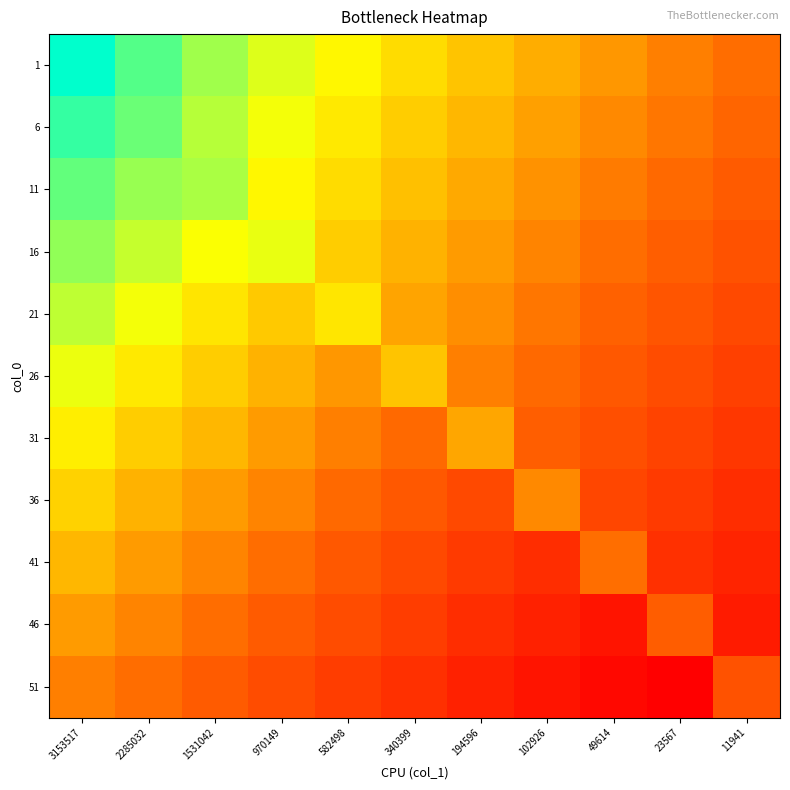

Reading left to right, transcribe all the data shown in this chart.

1: 3153517=60.5	2285032=55.0	1531042=50.0	970149=46.0	582498=43.0	340399=40.0	194596=37.5	102926=35.0	49614=32.5	23567=30.0	11941=28.0
6: 3153517=57.0	2285032=53.5	1531042=48.5	970149=44.5	582498=41.5	340399=38.5	194596=36.0	102926=33.5	49614=31.0	23567=29.0	11941=27.0
11: 3153517=54.0	2285032=50.5	1531042=49.3	970149=43.0	582498=40.0	340399=37.0	194596=34.5	102926=32.0	49614=29.5	23567=27.5	11941=25.5
16: 3153517=51.0	2285032=47.5	1531042=44.0	970149=45.2	582498=38.5	340399=35.5	194596=33.0	102926=30.5	49614=28.0	23567=26.0	11941=24.0
21: 3153517=48.0	2285032=44.5	1531042=41.0	970149=38.0	582498=41.1	340399=34.0	194596=31.5	102926=29.0	49614=26.5	23567=24.5	11941=22.5
26: 3153517=45.0	2285032=41.5	1531042=38.5	970149=35.5	582498=32.5	340399=37.5	194596=30.0	102926=27.5	49614=25.0	23567=23.0	11941=21.0
31: 3153517=42.0	2285032=38.5	1531042=36.0	970149=33.0	582498=30.0	340399=27.5	194596=34.2	102926=26.0	49614=23.5	23567=21.5	11941=19.5
36: 3153517=39.0	2285032=35.5	1531042=33.0	970149=30.5	582498=27.5	340399=25.0	194596=22.5	102926=31.0	49614=22.0	23567=20.0	11941=18.0
41: 3153517=36.0	2285032=33.0	1531042=30.5	970149=28.0	582498=25.0	340399=22.5	194596=20.0	102926=18.0	49614=28.1	23567=18.5	11941=16.5
46: 3153517=33.0	2285032=30.5	1531042=28.0	970149=25.5	582498=23.0	340399=20.5	194596=18.0	102926=16.0	49614=14.0	23567=25.8	11941=15.0
51: 3153517=30.0	2285032=28.0	1531042=25.5	970149=23.0	582498=20.5	340399=18.5	194596=16.0	102926=14.0	49614=12.0	23567=10.5	11941=23.9